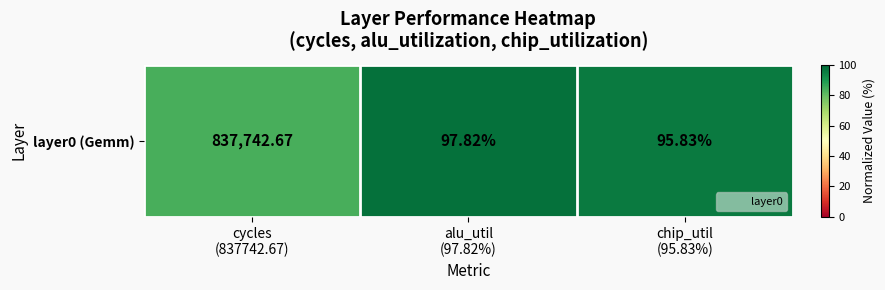

What is the difference between the maximum and minimum values?

14.0